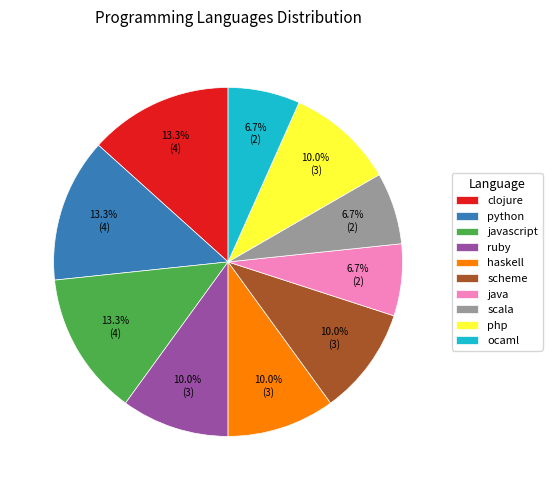

What is the ratio of the value at clojure to the value at php?

1.3